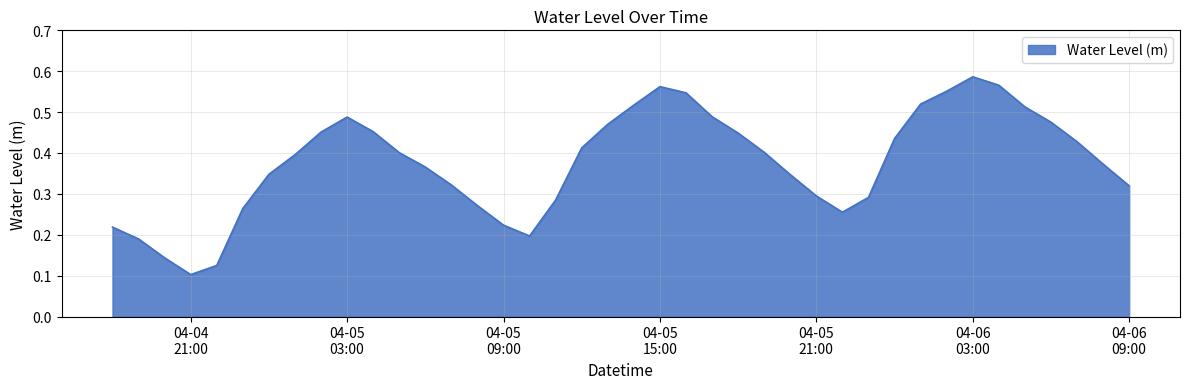

How many points are higher than both their immediate neighbors (excluding endpoints)?

3